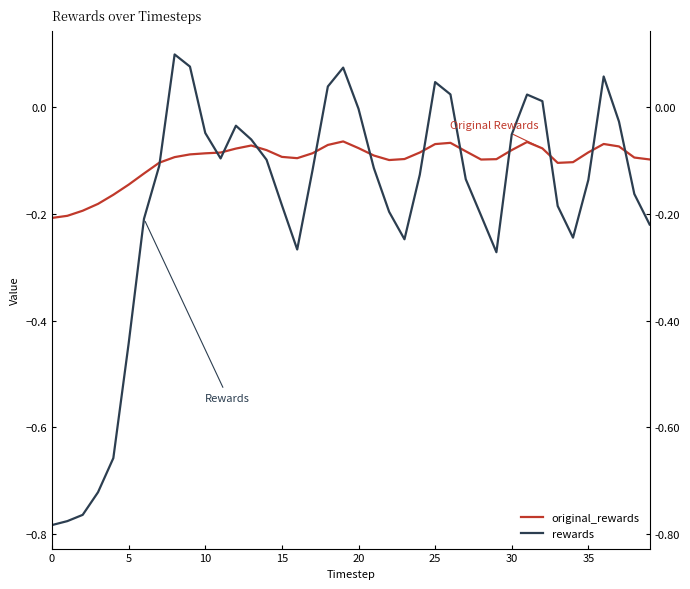

Which series ends up on top after the final intersection of rewards and original_rewards?

original_rewards